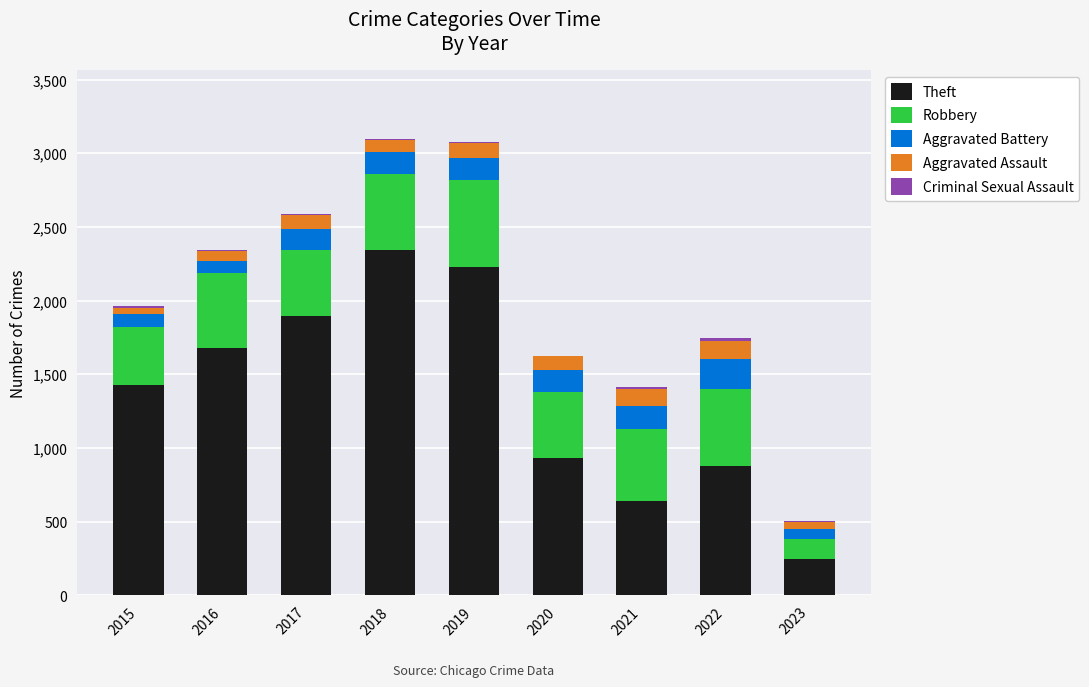

The value of Theft at 2021 is 171. True or false?

False